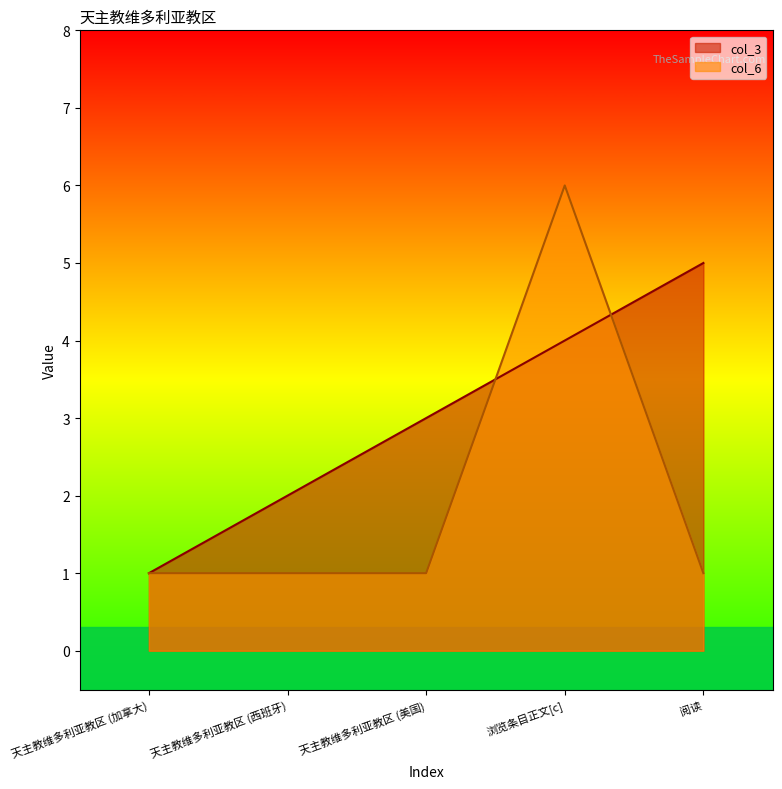

Rank the categories by col_3 value from highest to lowest.

阅读, 浏览条目正文[c], 天主教维多利亚教区 (美国), 天主教维多利亚教区 (西班牙), 天主教维多利亚教区 (加拿大)